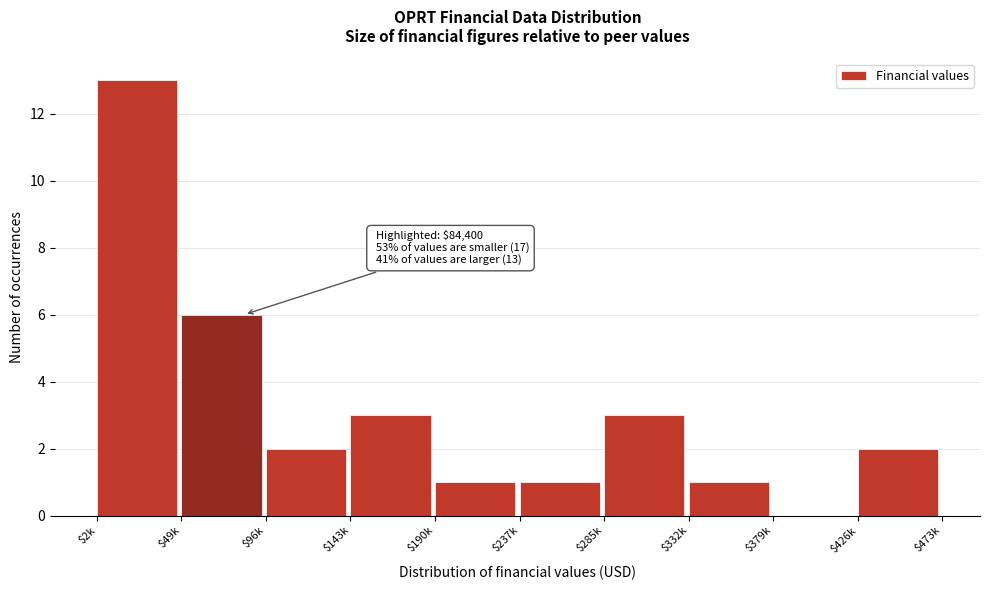

What is the sum of all values?

32